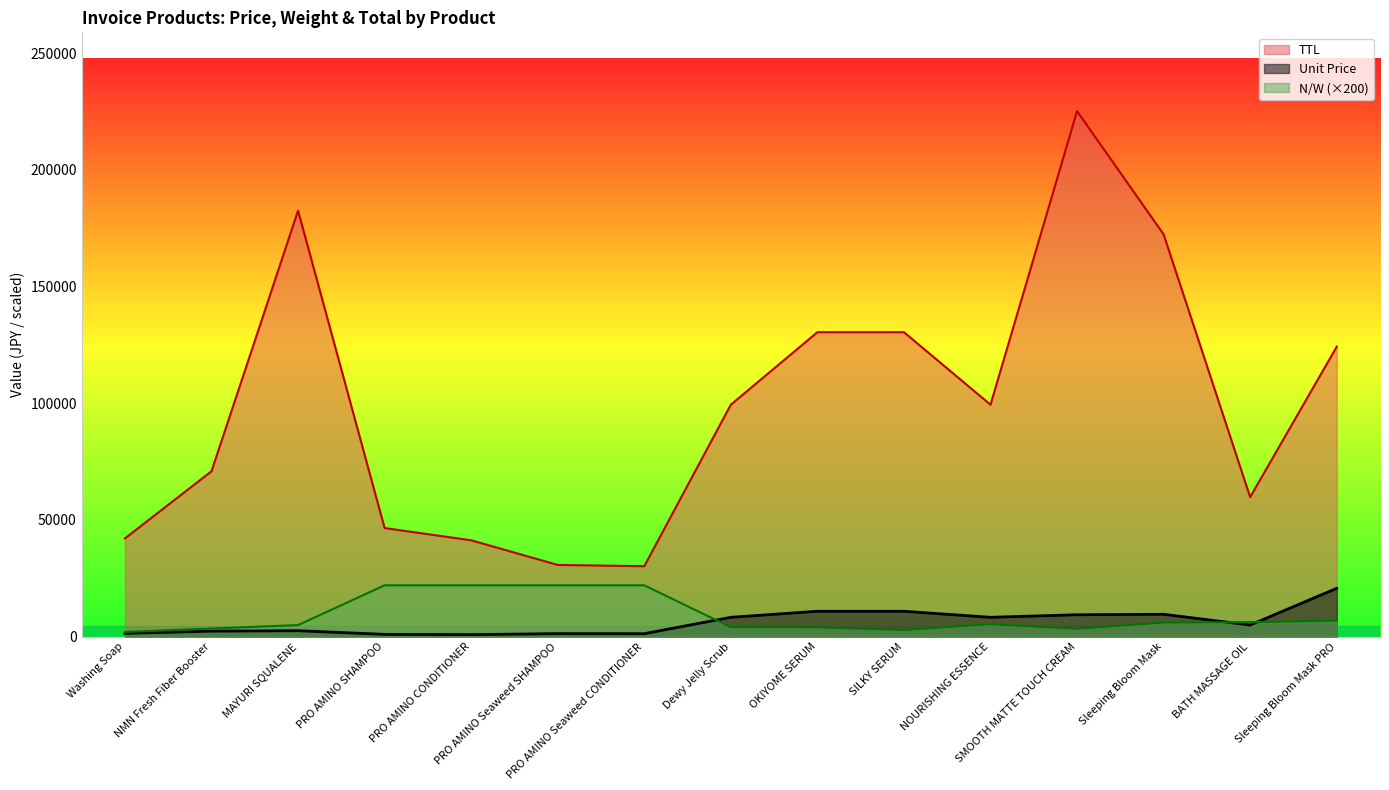

Rank the categories by TTL value from highest to lowest.

SMOOTH MATTE TOUCH CREAM, MAYURI SQUALENE, Sleeping Bloom Mask, OKIYOME SERUM, SILKY SERUM, Sleeping Bloom Mask PRO, Dewy Jelly Scrub, NOURISHING ESSENCE, NMN Fresh Fiber Booster, BATH MASSAGE OIL, PRO AMINO SHAMPOO, Washing Soap, PRO AMINO CONDITIONER, PRO AMINO Seaweed SHAMPOO, PRO AMINO Seaweed CONDITIONER